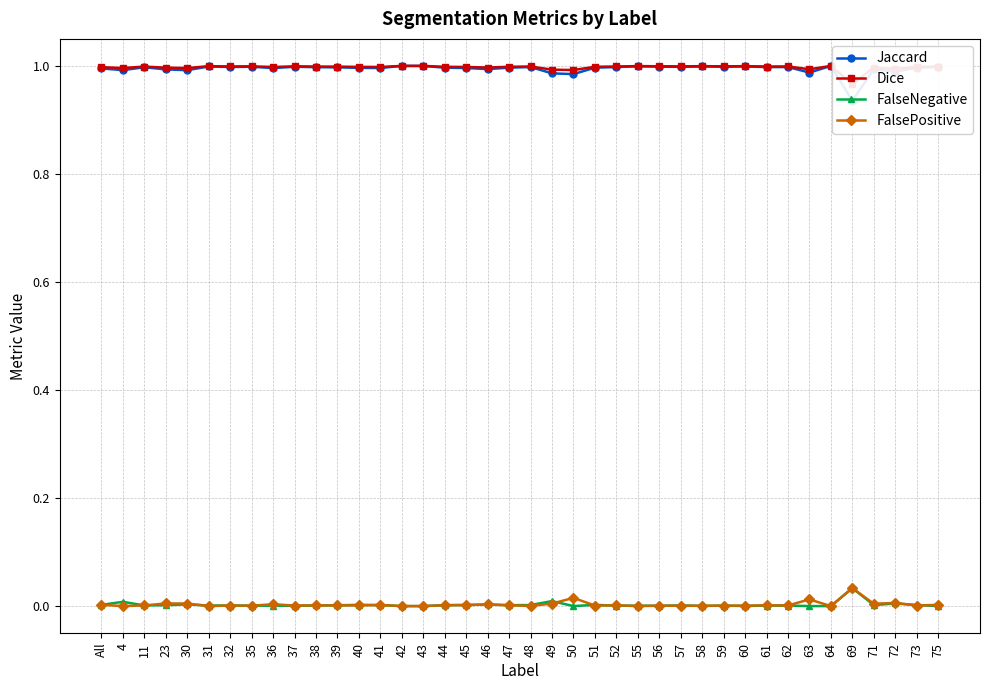

The FalseNegative series shows 0.0 at 56. True or false?

True